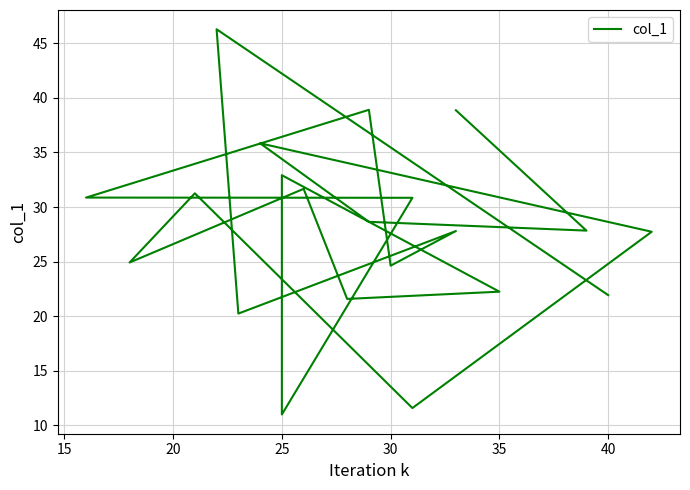

Reading left to right, transcribe all the data shown in this chart.

21.9	46.3	20.2	27.8	24.6	38.9	30.9	30.8	11.0	32.9	22.2	21.6	31.7	24.9	31.3	11.6	27.7	35.8	28.6	27.8	38.9